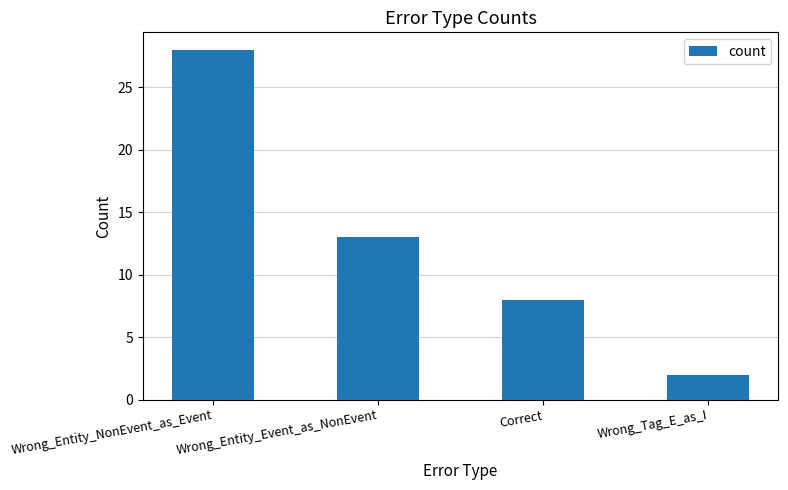

Rank the categories by value from highest to lowest.

Wrong_Entity_NonEvent_as_Event, Wrong_Entity_Event_as_NonEvent, Correct, Wrong_Tag_E_as_I